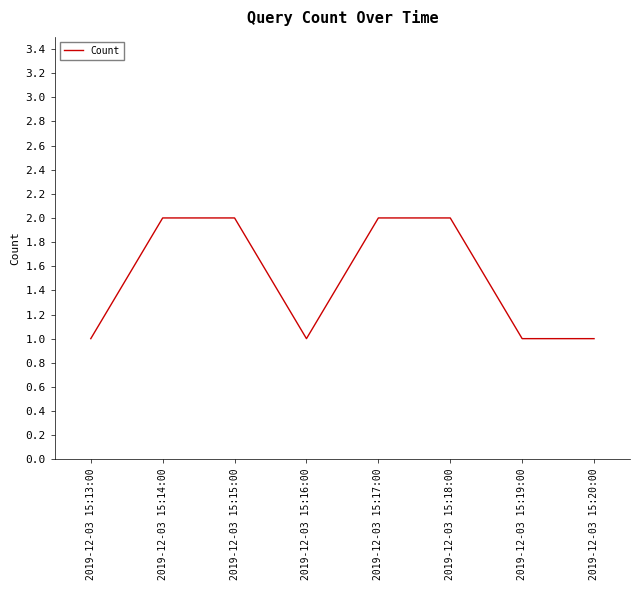

What position from the left is 2019-12-03 15:18:00?

6